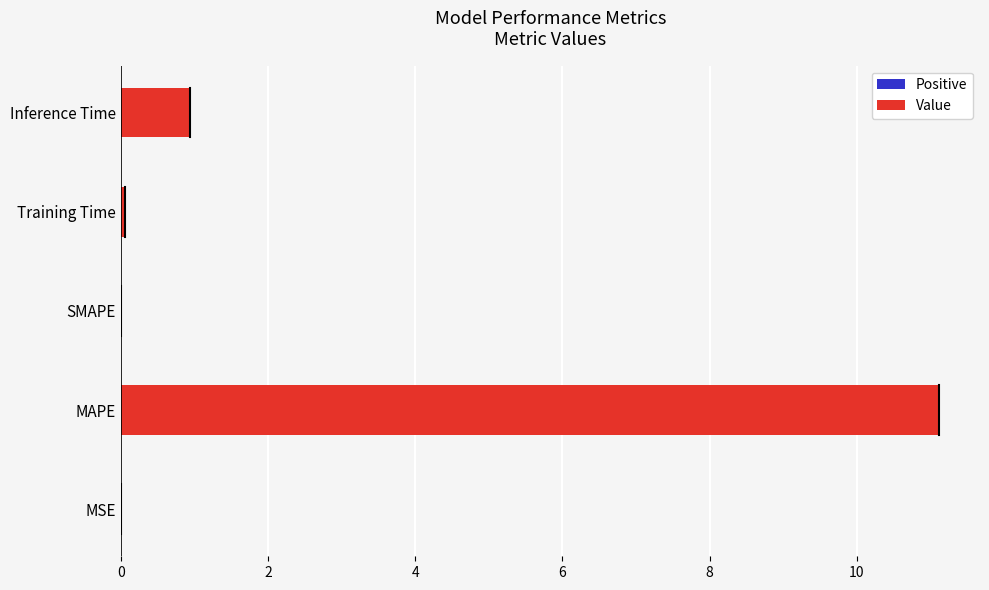

Where is the data nearest to the value 5?

Inference Time